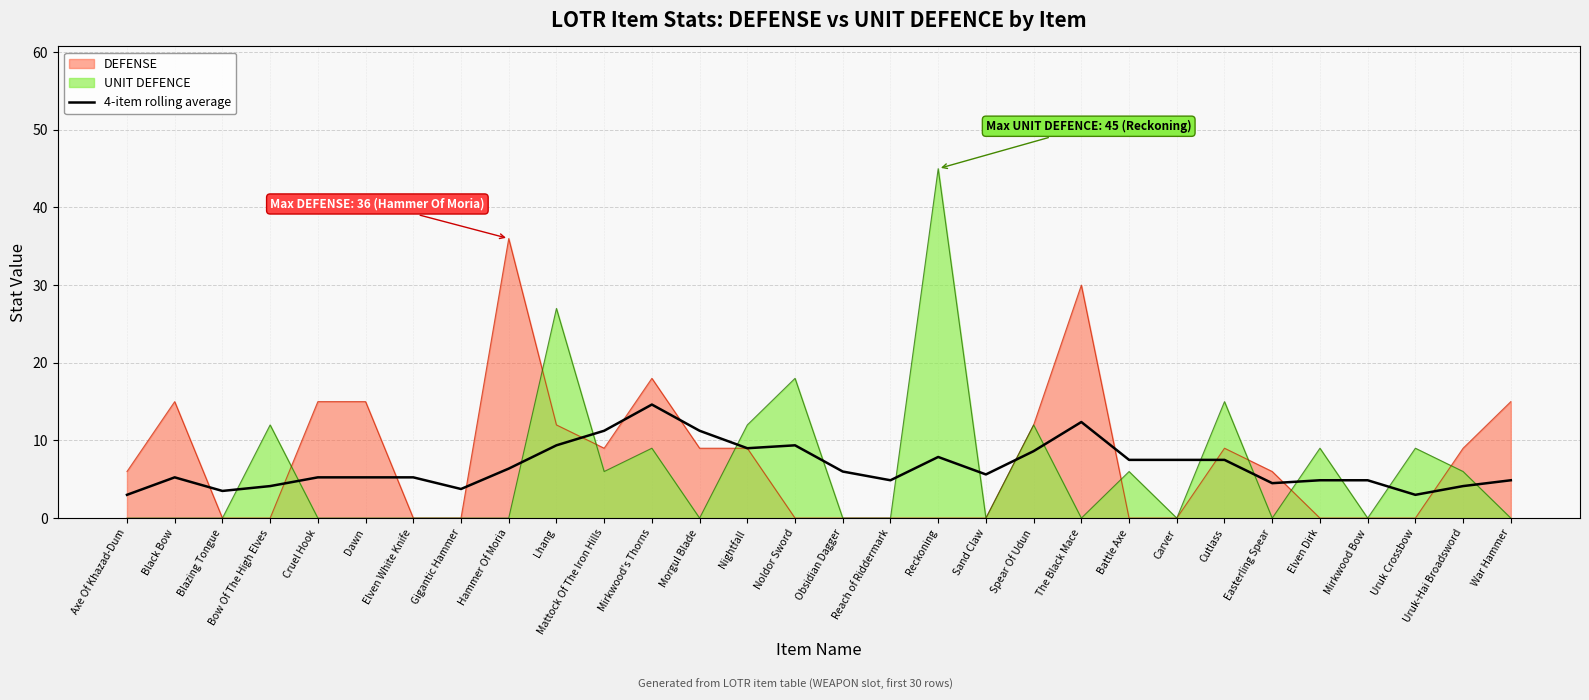

How many lines are shown in the chart?

3